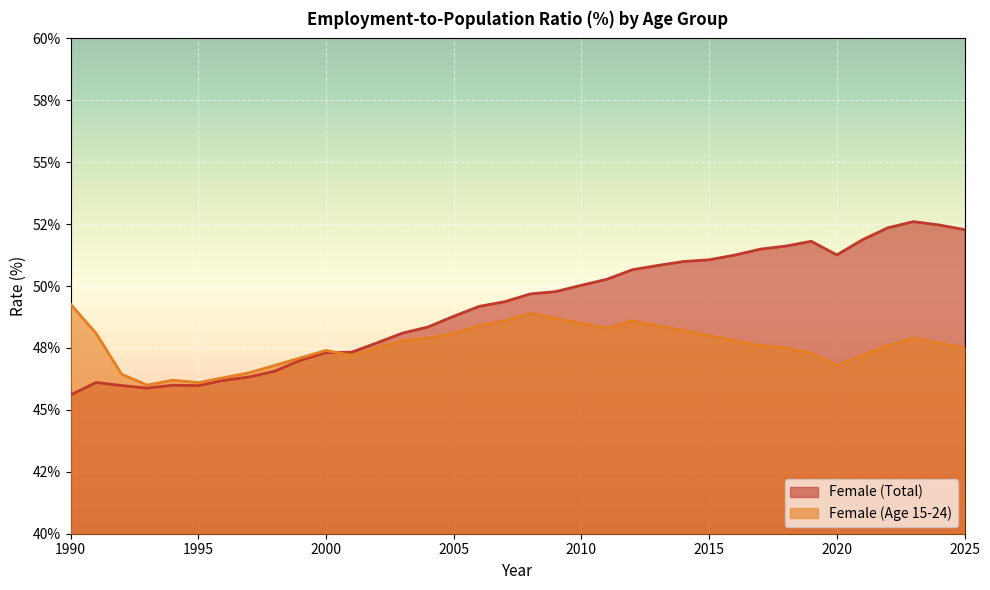

What is the value of the sex_f_total point at the 30th from the left?

51.8